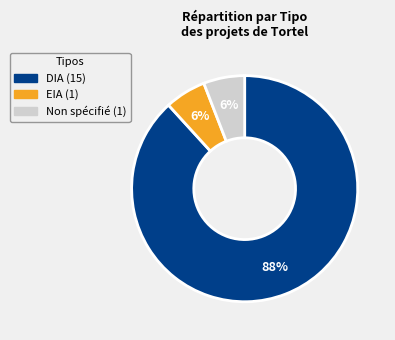

To the nearest percent, what is the difference between the largest and smallest slice percentages?

82%